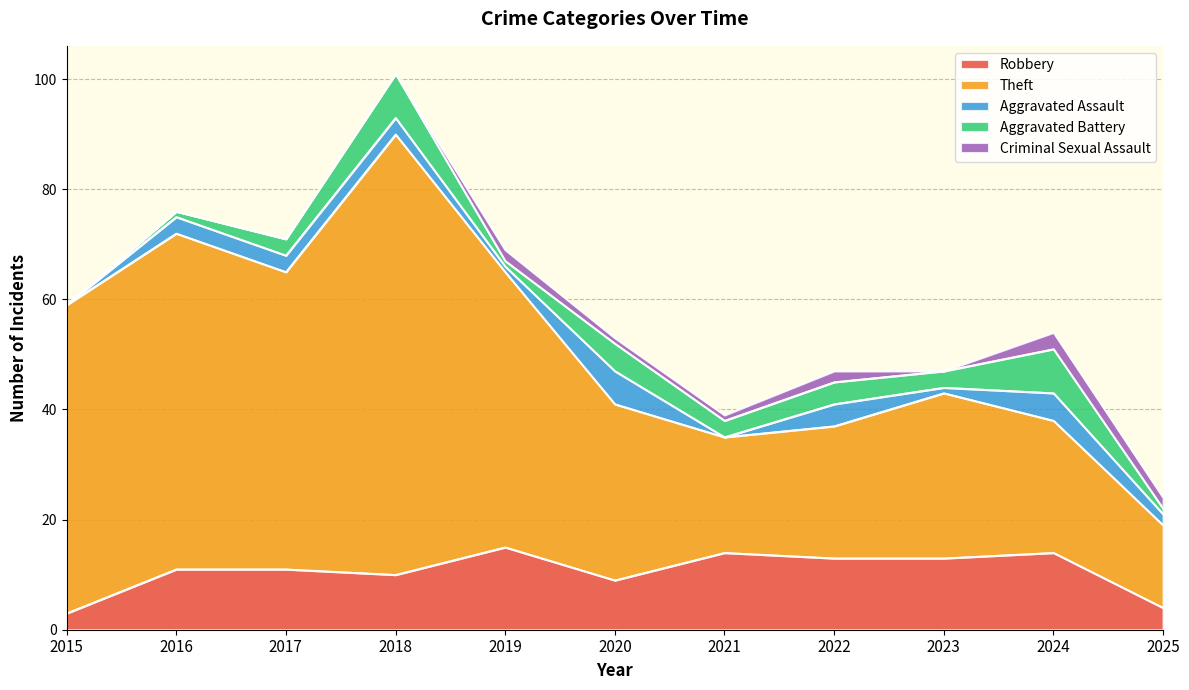

What is the spread (max minus min) of values at 2017?

54